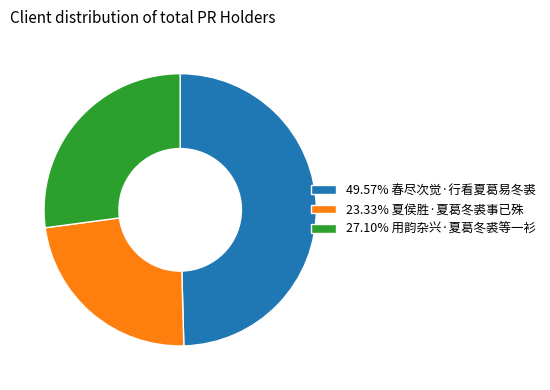

Do 49.57% 春尽次觉·行看夏葛易冬裘 and 27.10% 用韵杂兴·夏葛冬裘等一衫 together represent more than half of the pie?

Yes